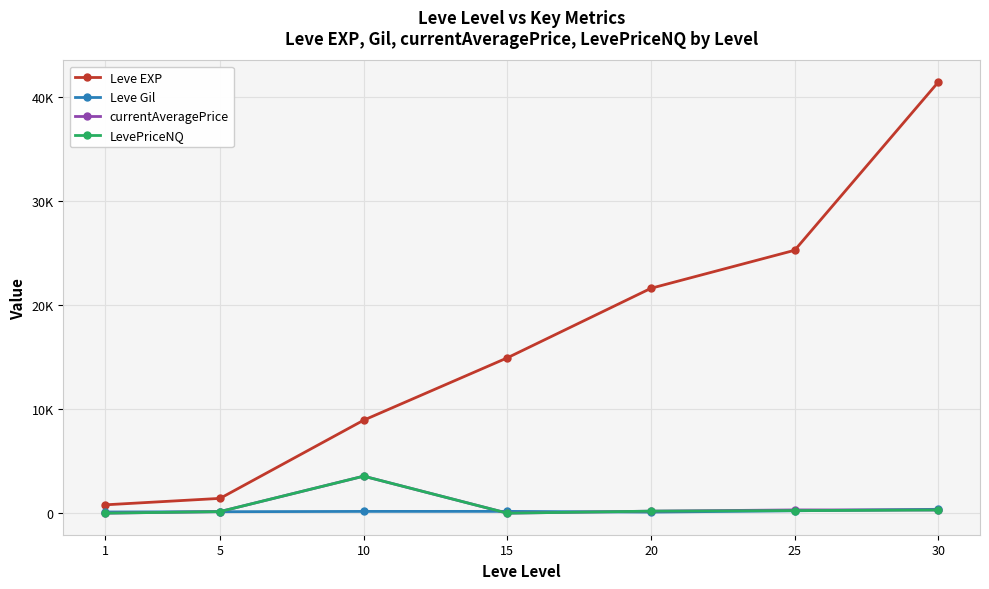

What are all the series names shown in the legend?

Leve EXP, Leve Gil, currentAveragePrice, LevePriceNQ